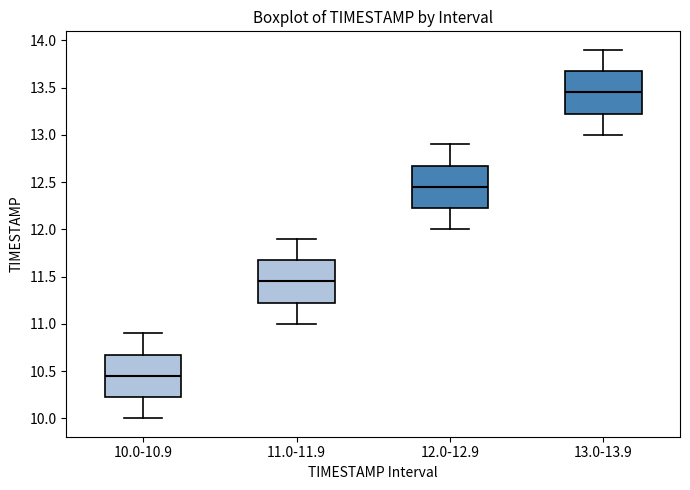

Reading left to right, read every box against the y-axis: the position of its median line, the range the box covers, and the ends of its whiskers. The values are not printed on the chart, so give them approximately, as read against the axis.

10.0-10.9: median 10.45, box 10.25 to 10.70, whiskers 10.00 to 10.90
11.0-11.9: median 11.45, box 11.25 to 11.70, whiskers 11.00 to 11.90
12.0-12.9: median 12.45, box 12.25 to 12.70, whiskers 12.00 to 12.90
13.0-13.9: median 13.45, box 13.25 to 13.70, whiskers 13.00 to 13.90